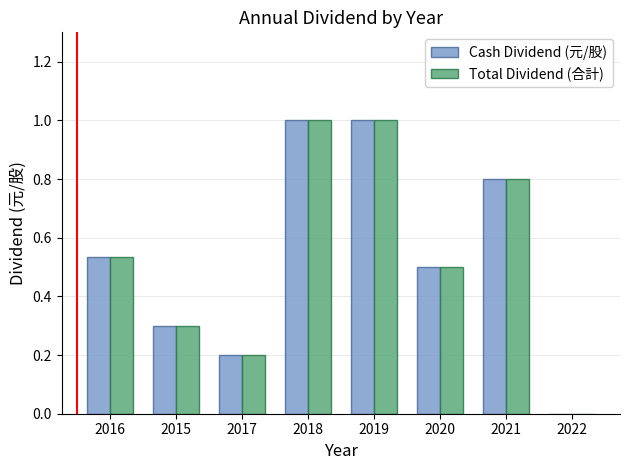

What is the total value across all series at 2015?

0.6